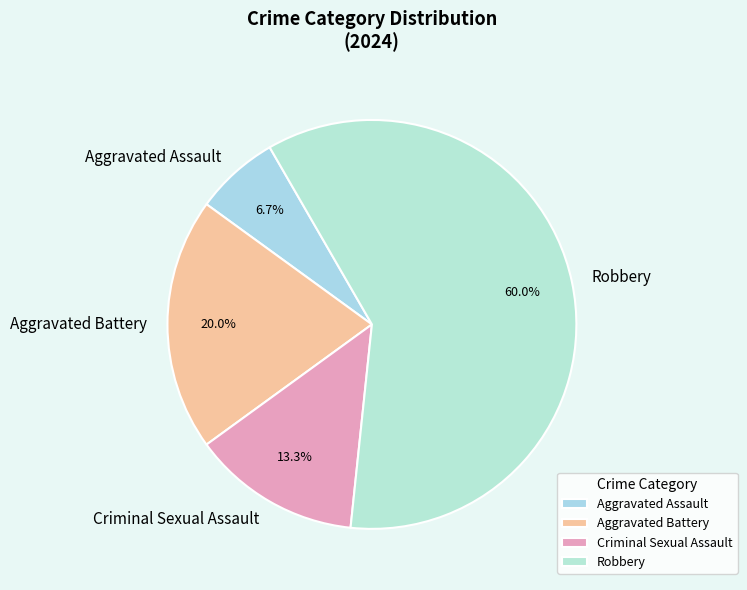

To the nearest percent, what is the difference between the largest and smallest slice percentages?

53%